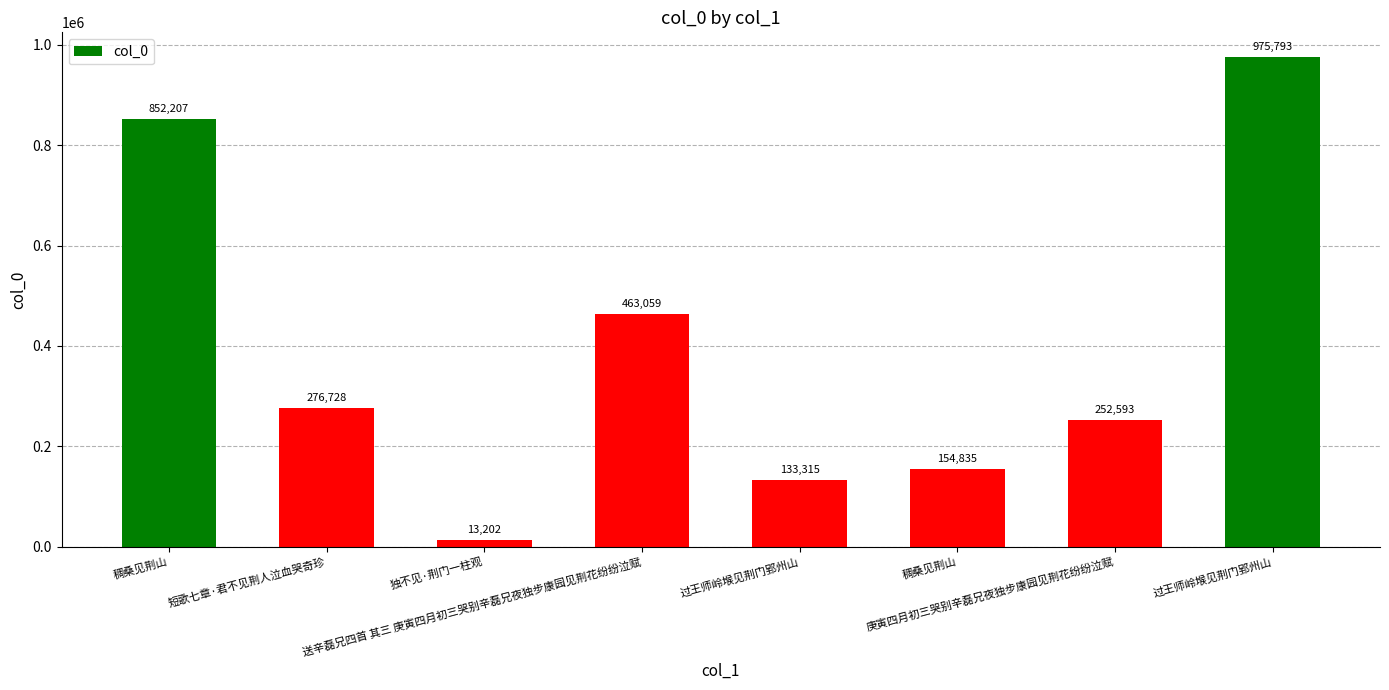

Are the bars horizontal?

No